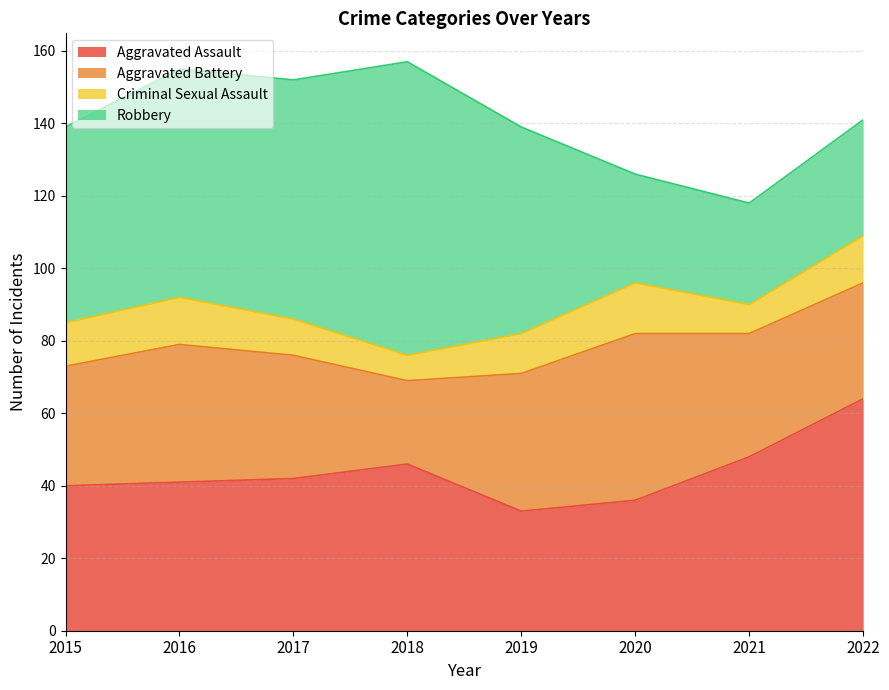

What is the sum of the Criminal Sexual Assault values at 2016 and 2015?

25